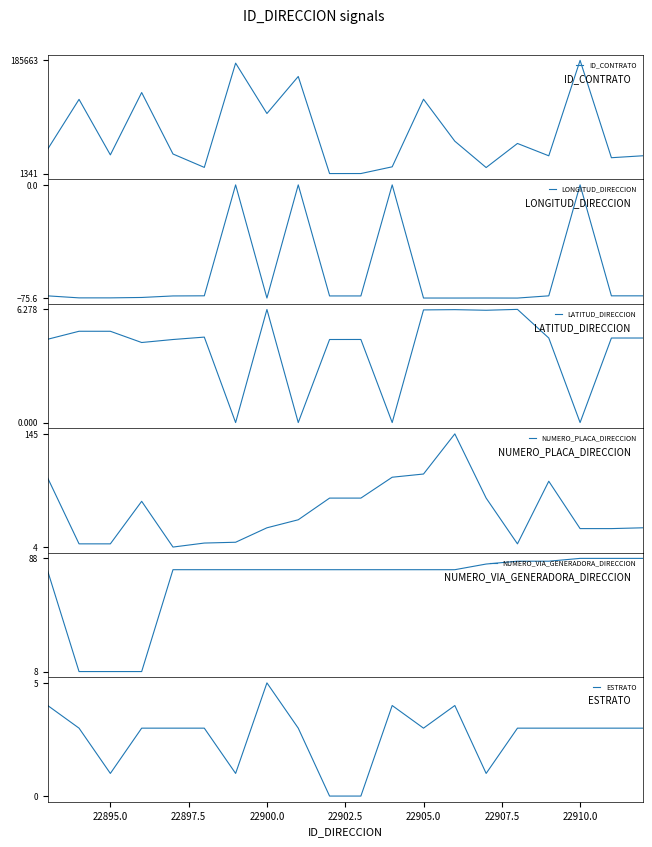

How many negative values does the LONGITUD_DIRECCION series have?

16